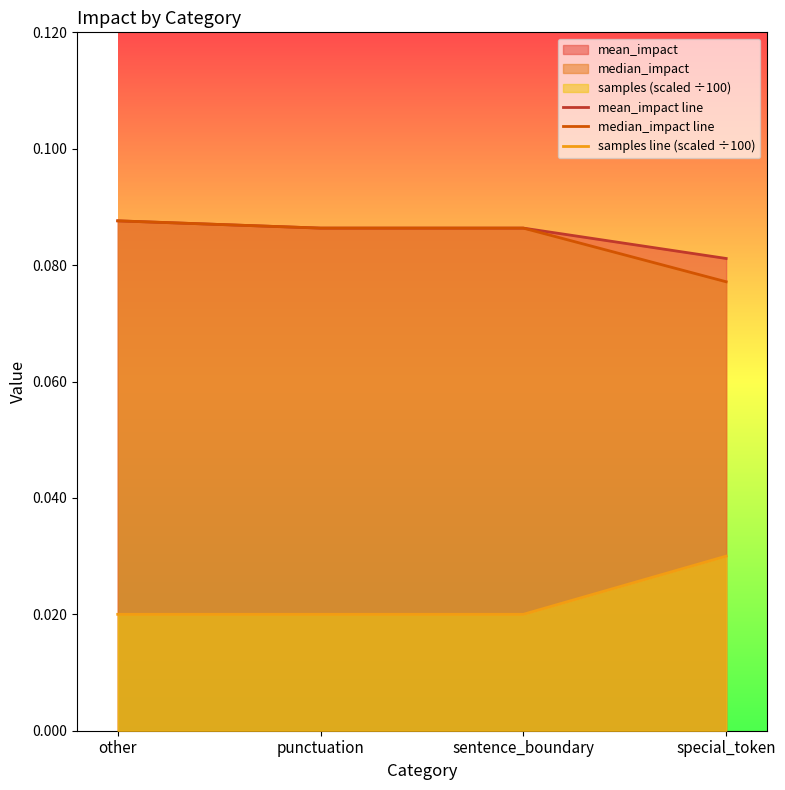

At which category is the sum across all series the highest?

other